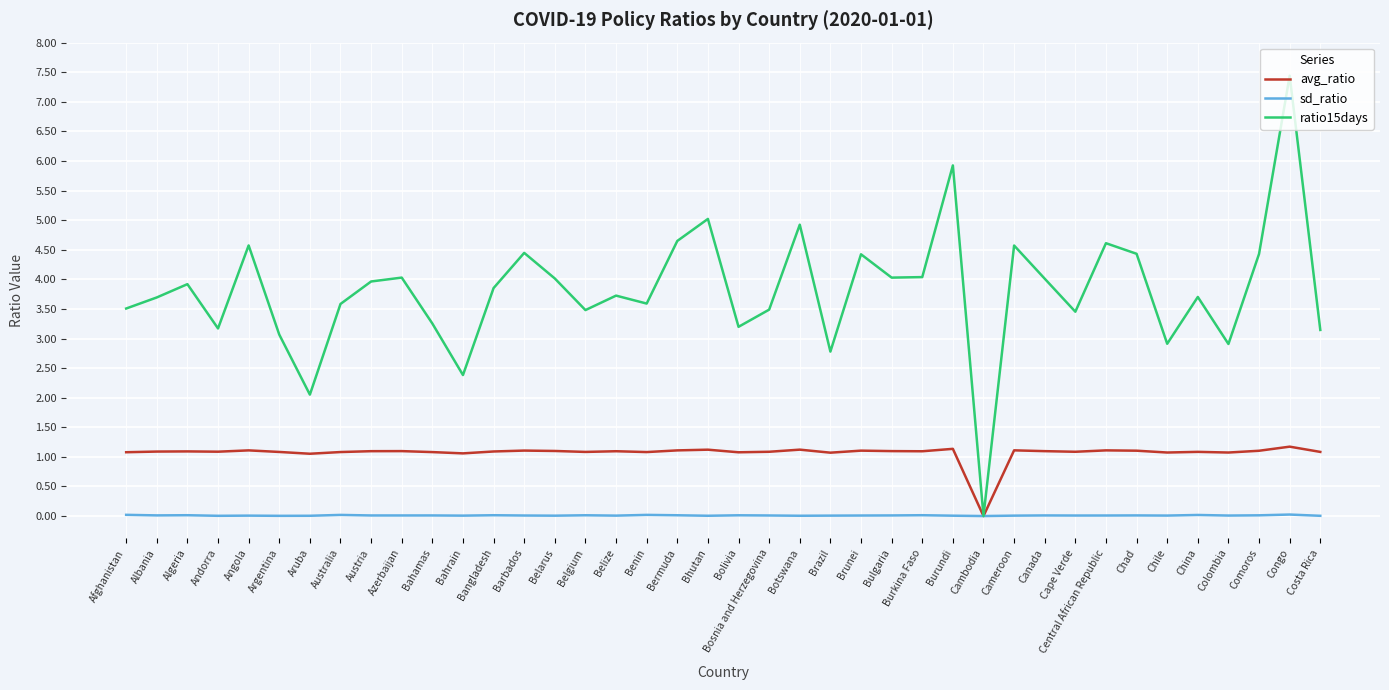

What is the greatest value displayed?

7.4